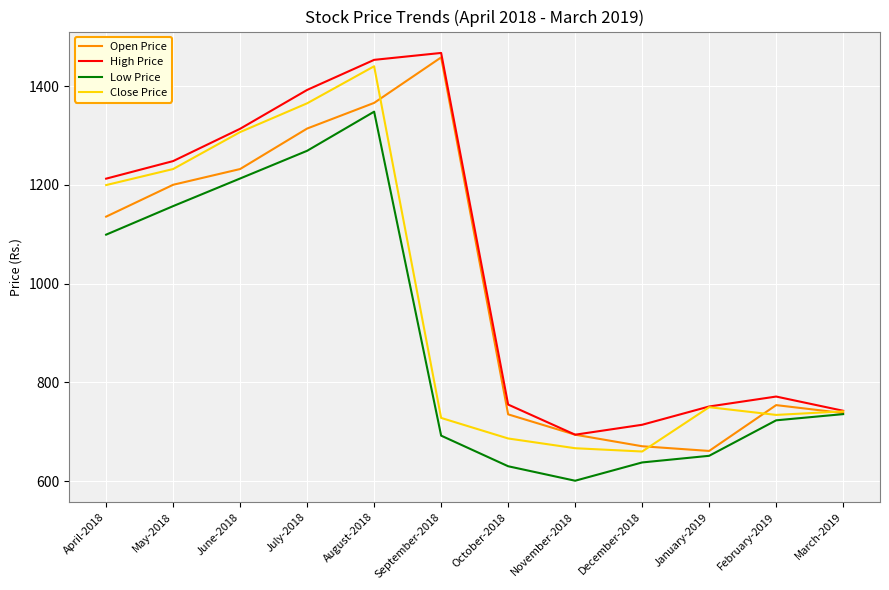

The value of Low Price at May-2018 is 1156.8. True or false?

True